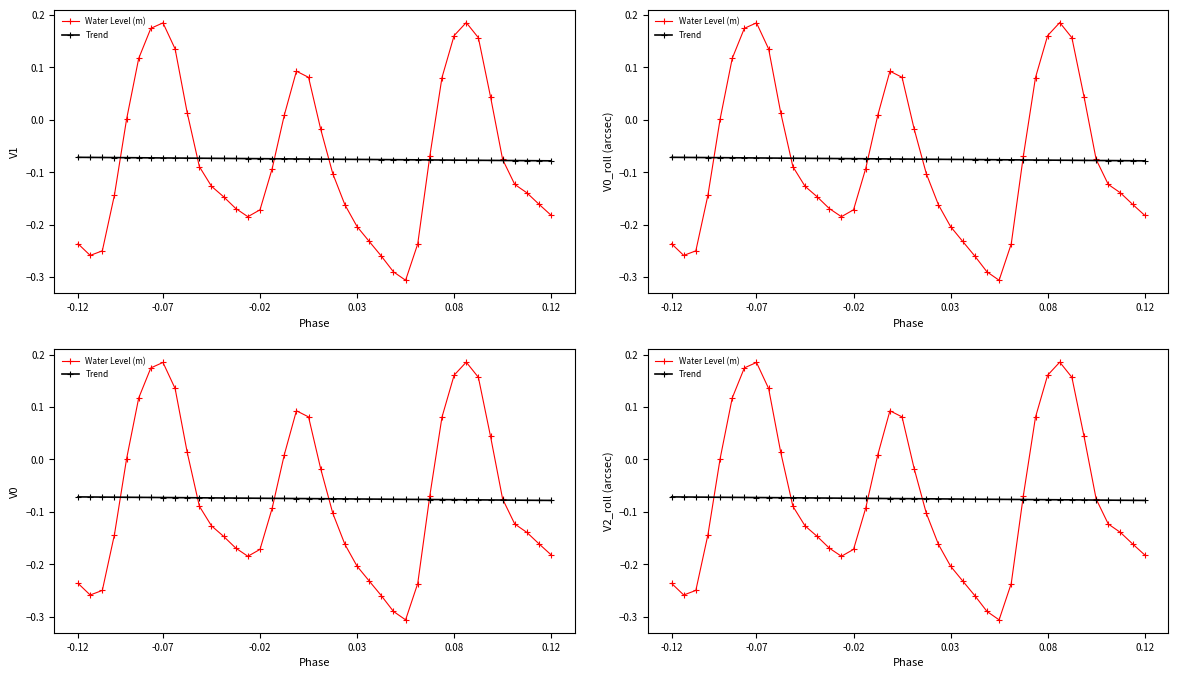

How many lines are shown in the chart?

2